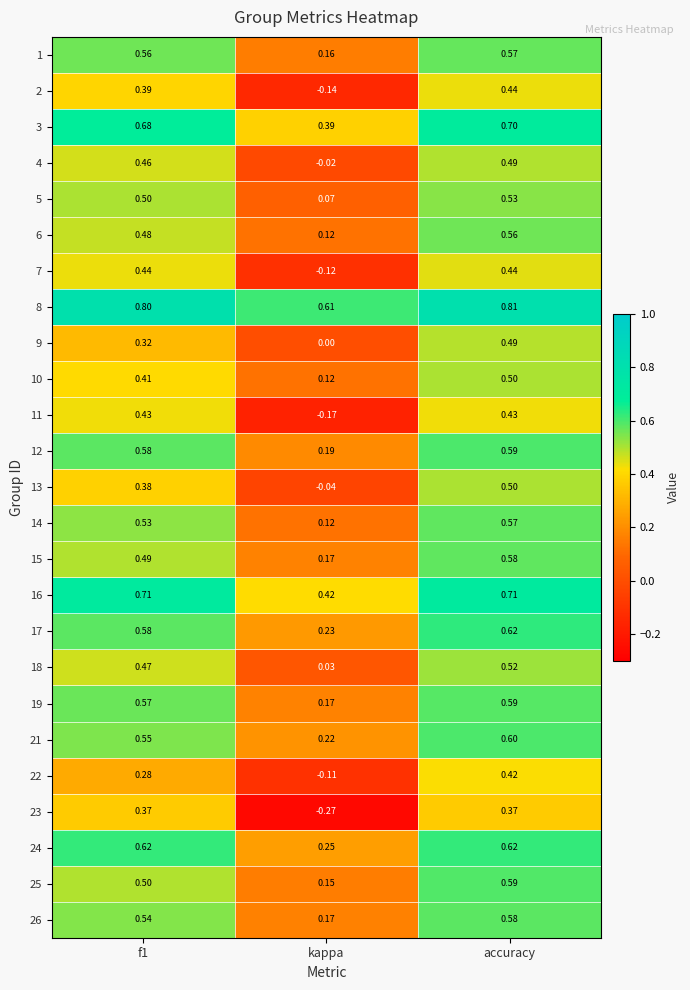

Which series has the widest spread of values?

23